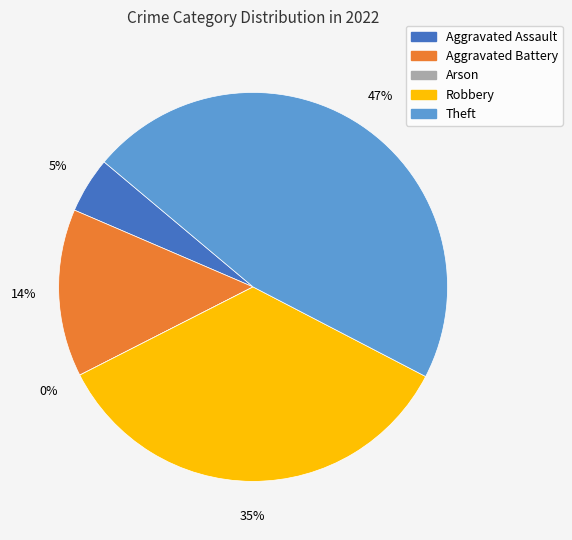

Does Arson account for over 50% of the chart?

No